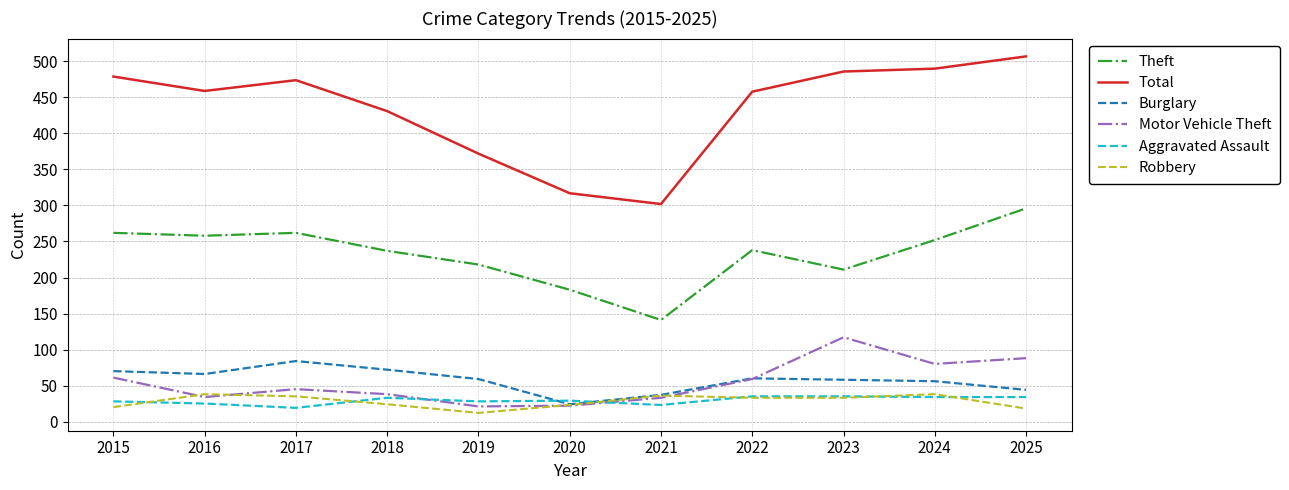

What is the highest value of the Burglary series?

84